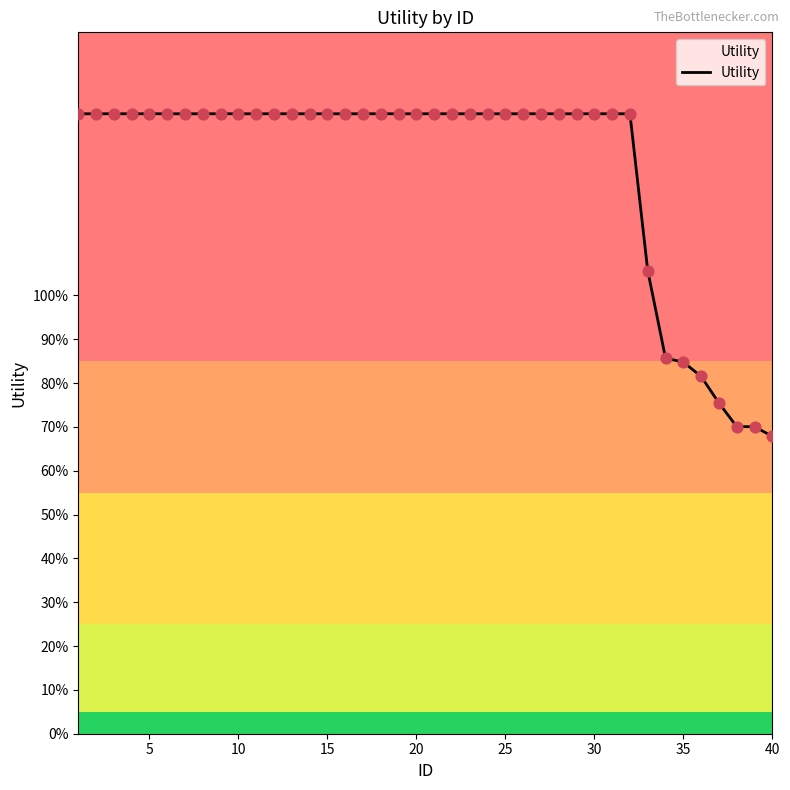

Is this an area chart (filled region under the line)?

Yes